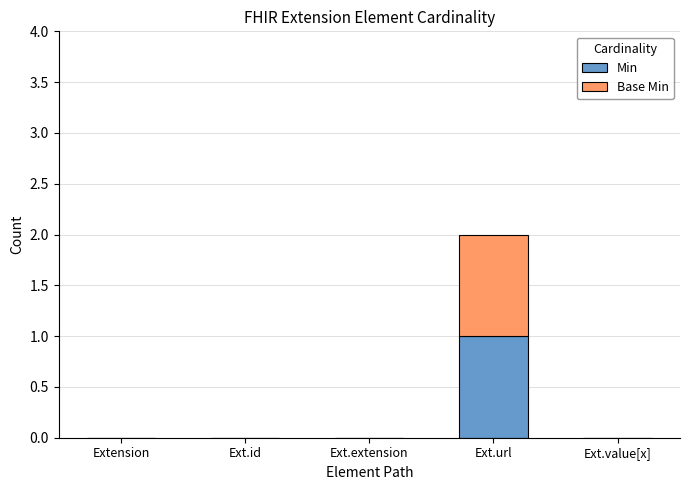

True or false: Min has a value of -1 at Extension.

False